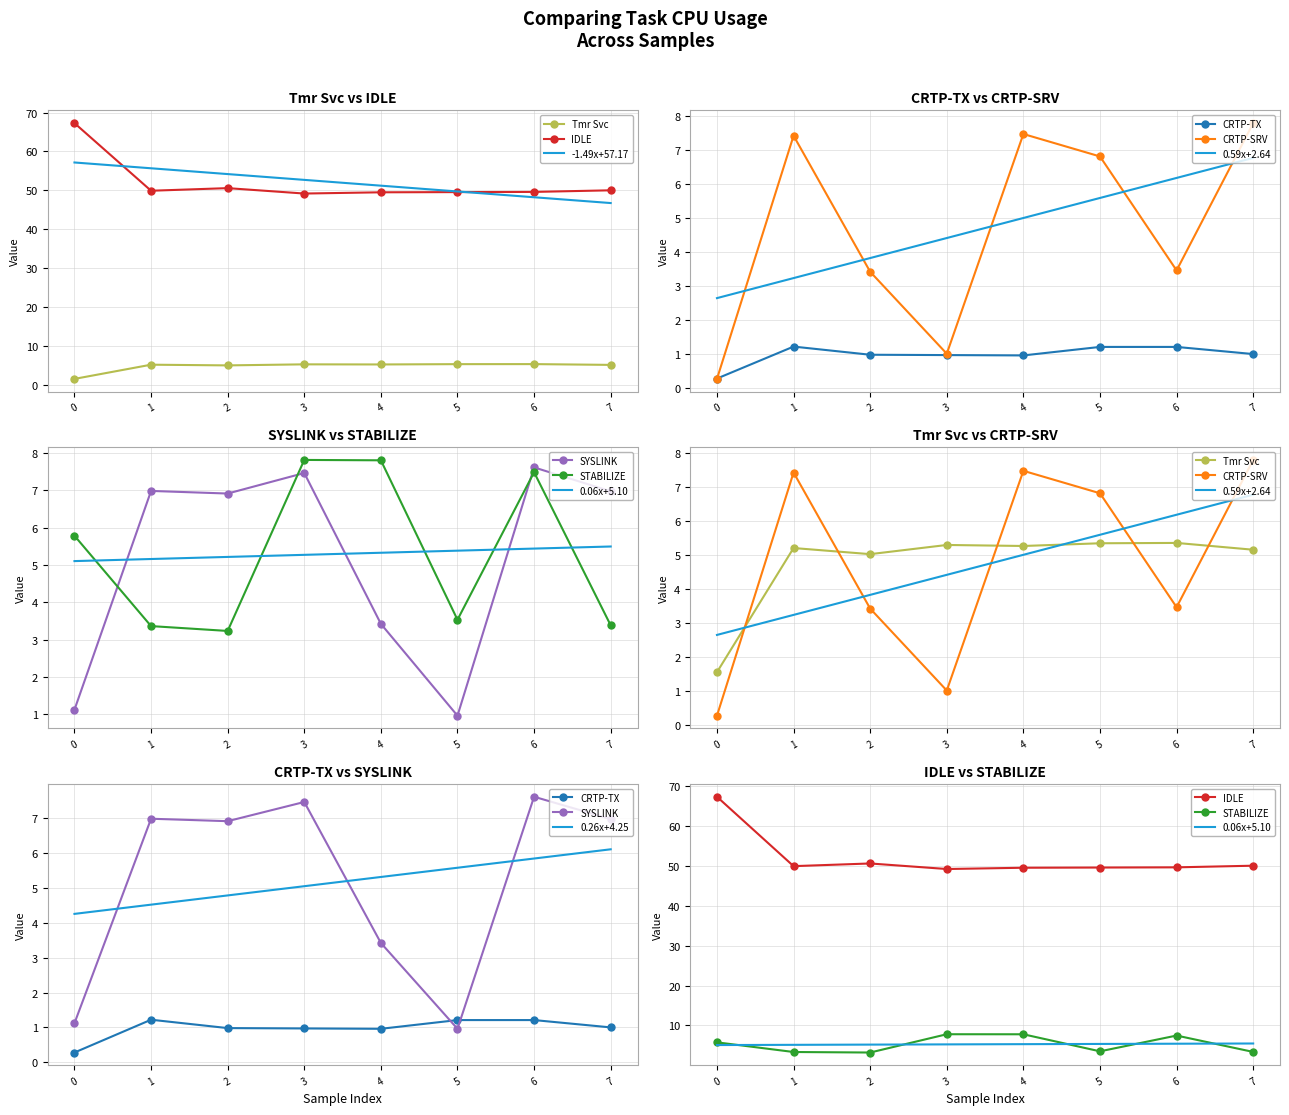

How many values in the Tmr Svc series exceed 5?

7